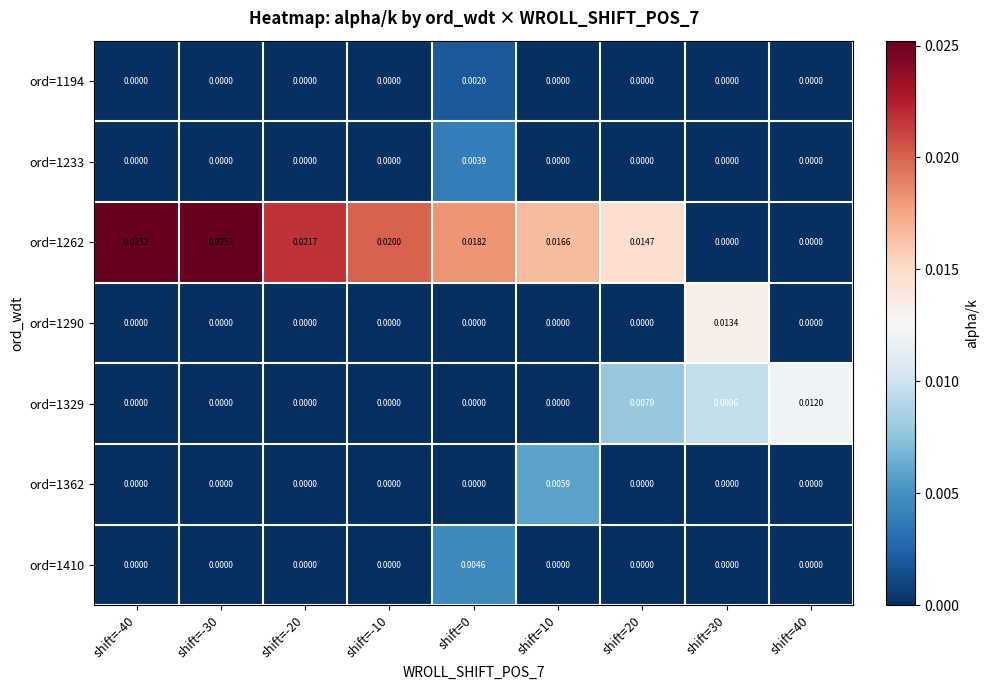

Count the number of categories in the chart.

9